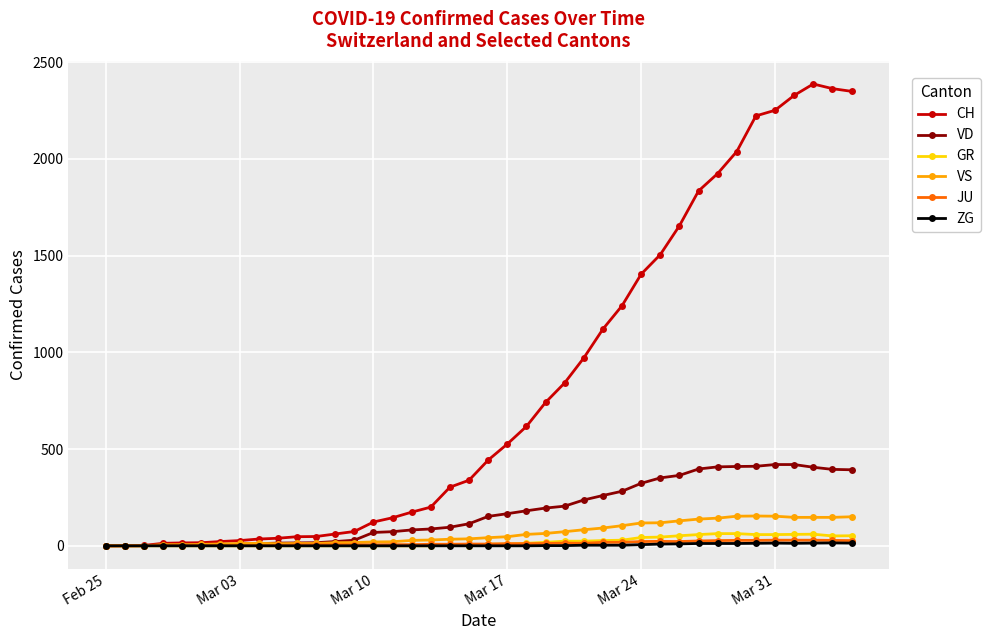

Which series has the widest spread of values?

CH